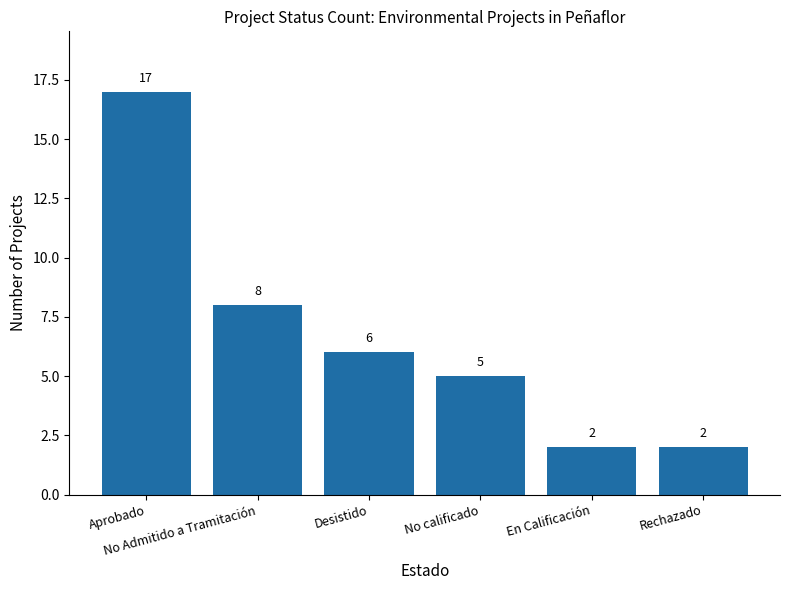

Reading left to right, list all the values displayed in this chart.

17	8	6	5	2	2